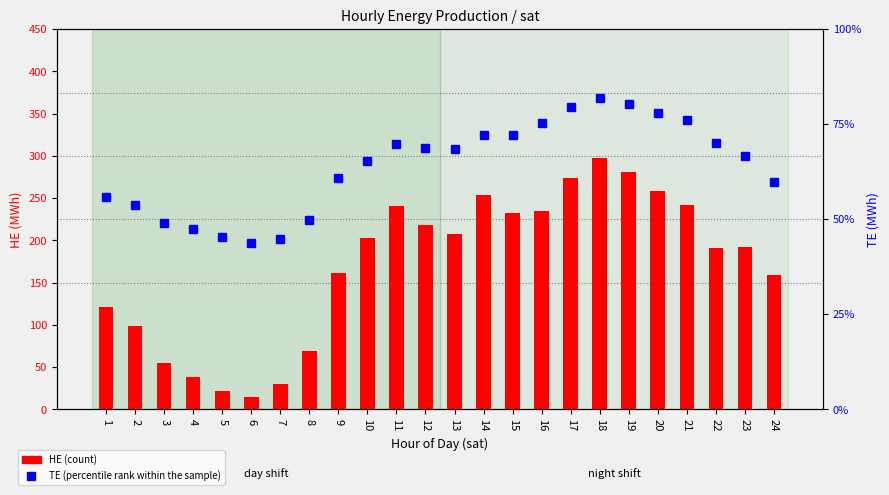

At how many categories does at least one series exceed 166?

24